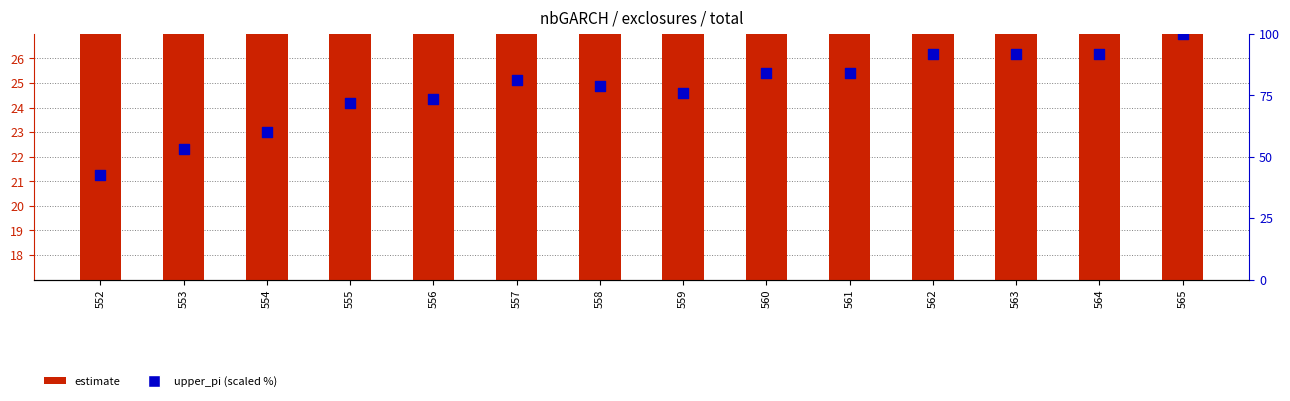

At how many categories does at least one series exceed 70?

11